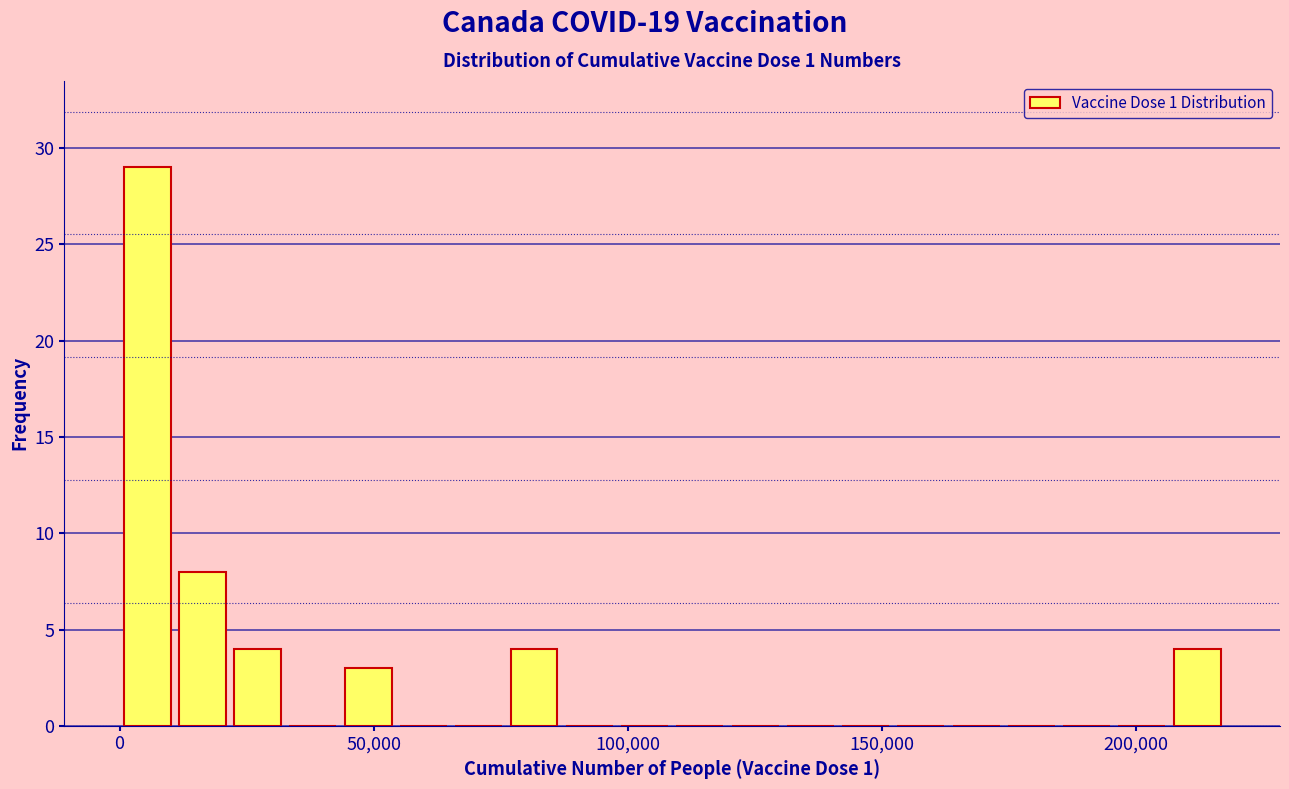

Read against the x-axis, roughly where is the centre of the tallest bar?

5000